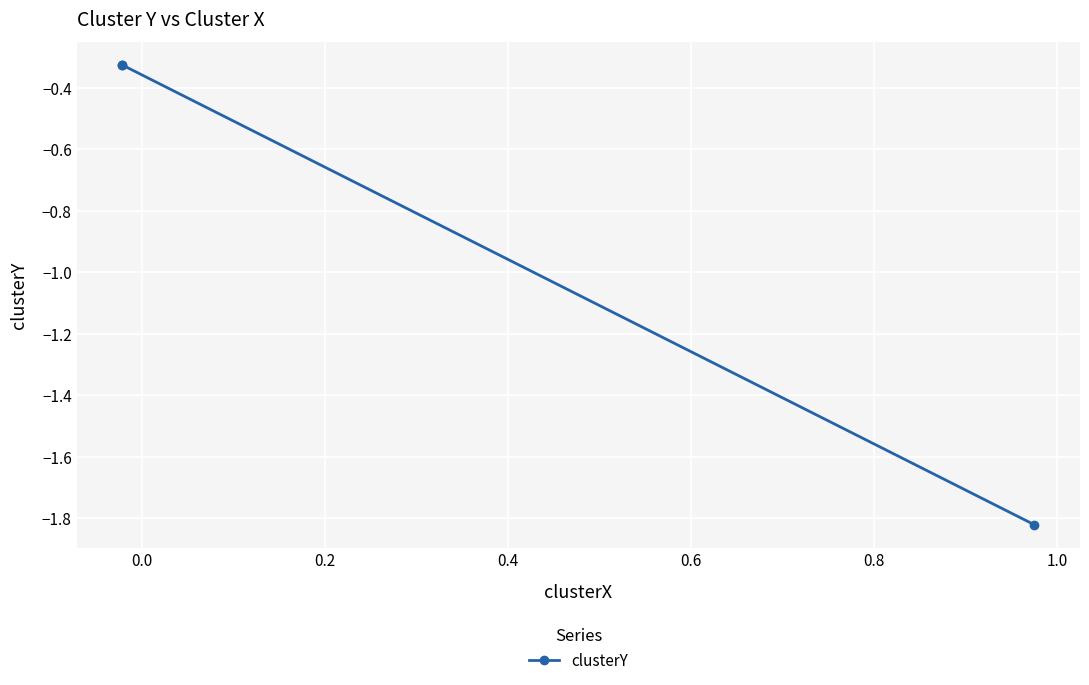

What is the average value?

-0.8